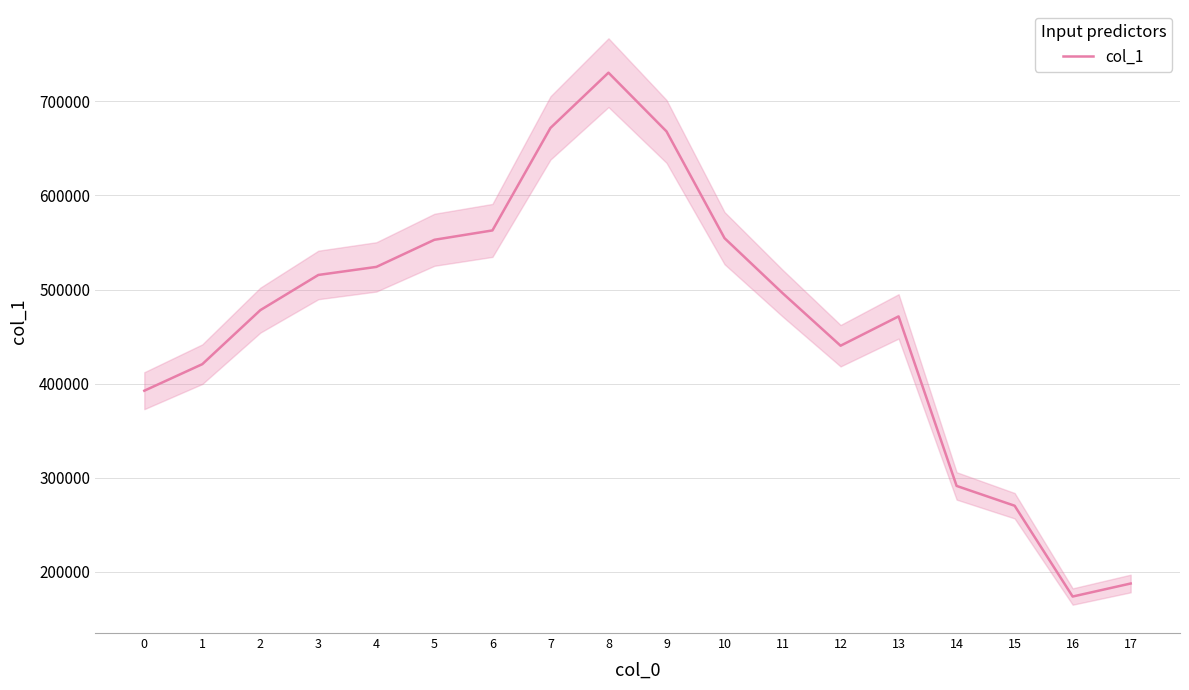

What is the ratio of the value at 4 to the value at 15?

1.9